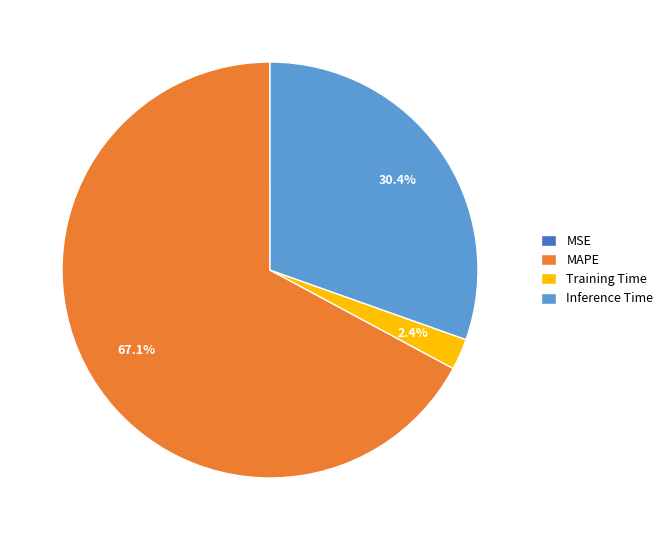

To the nearest percent, what portion does MAPE represent?

67%